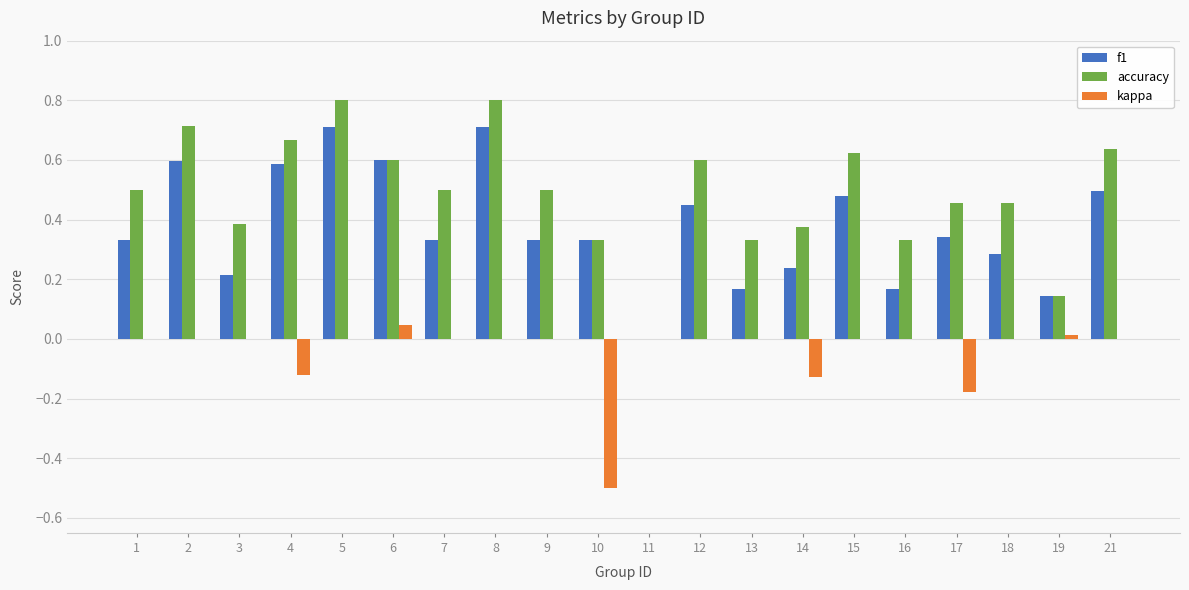

Is it true that accuracy equals 0.5 at 17?

True